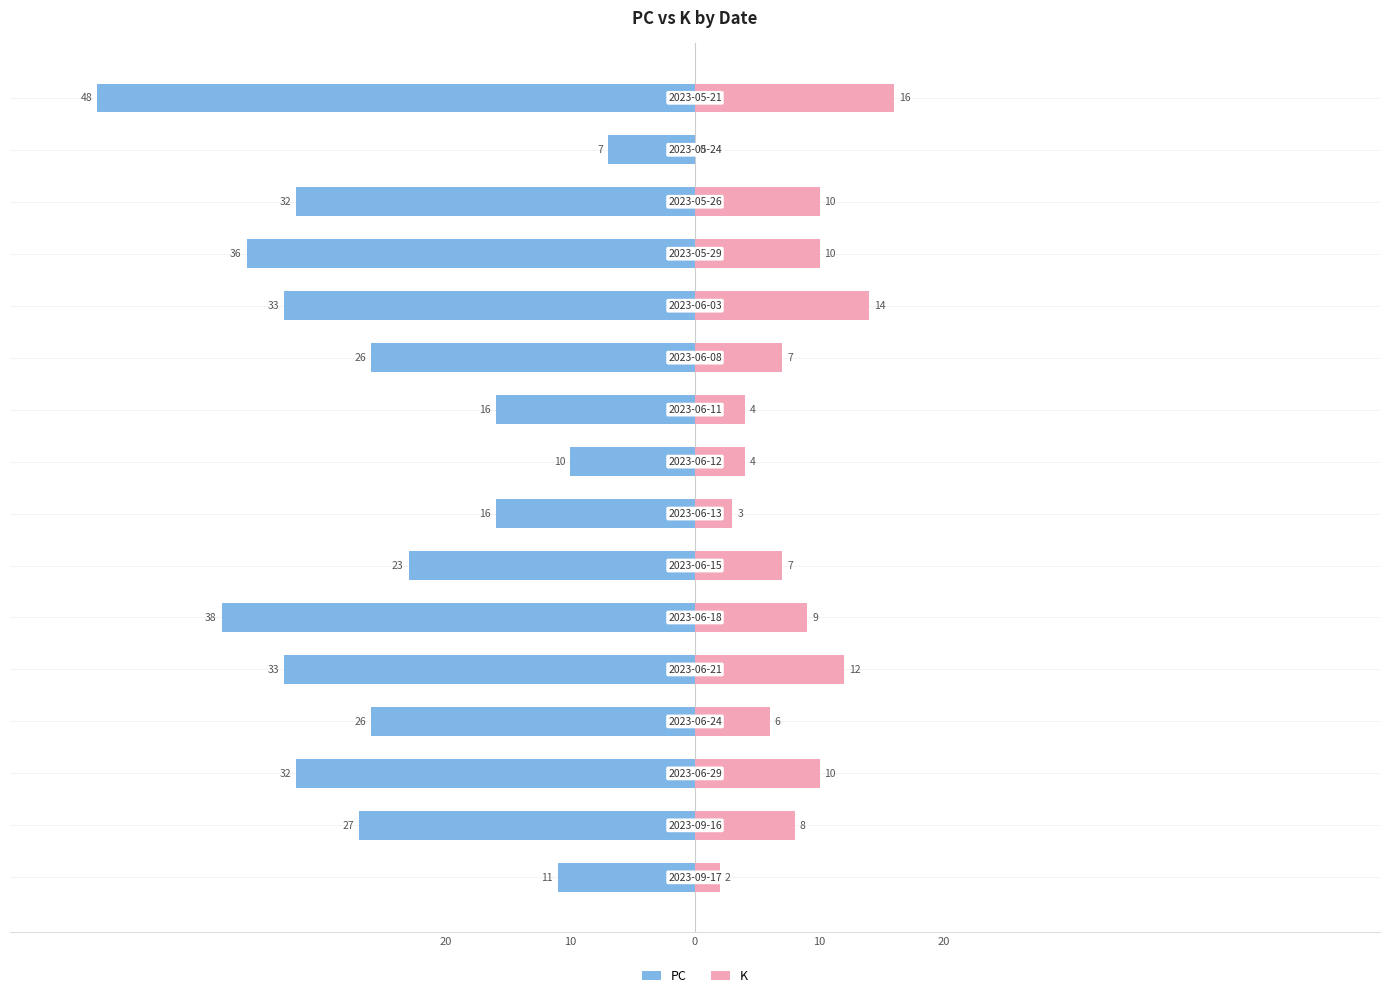

How many bars are there in each group?

2